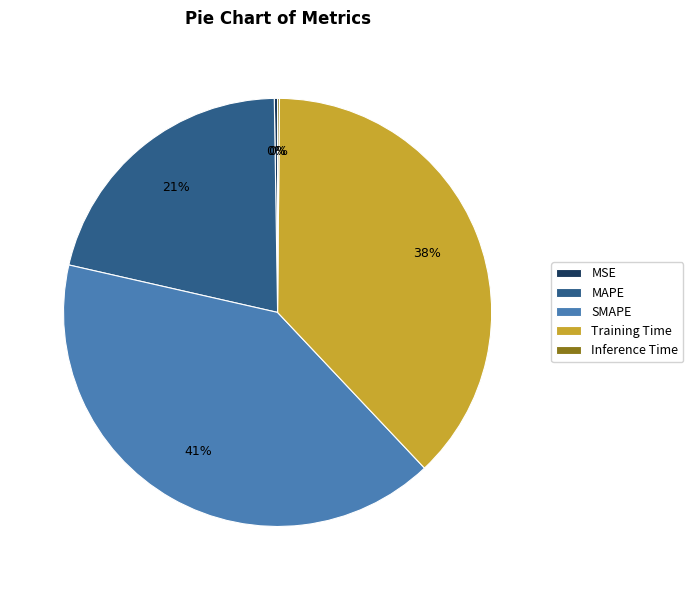

What is the largest slice in the pie chart?

SMAPE